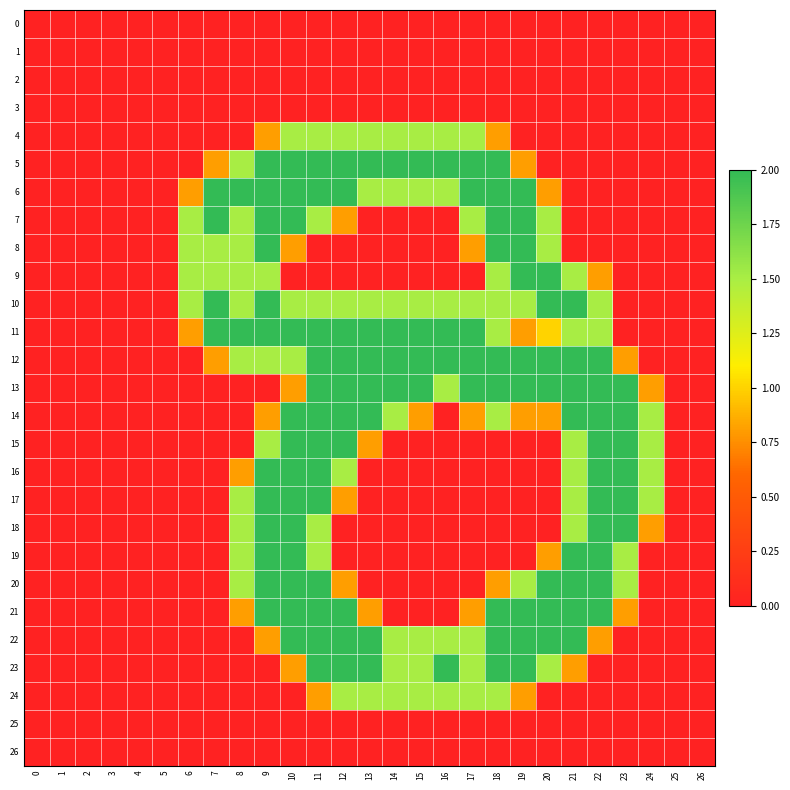

Which category has the highest value across all series?

9